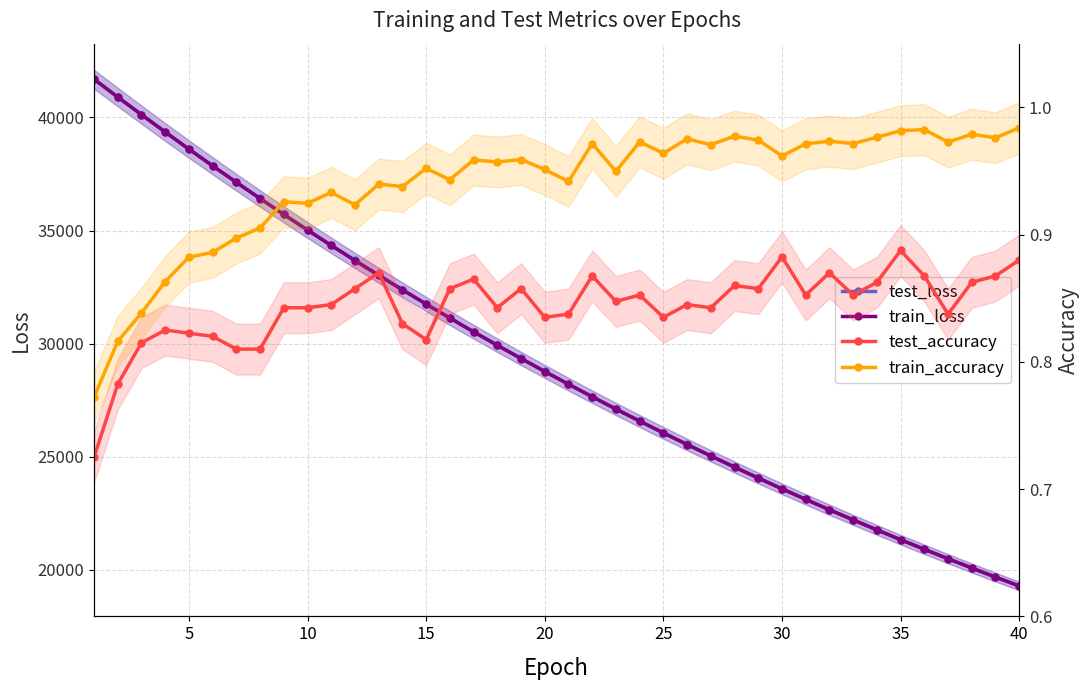

How many lines are shown in the chart?

4